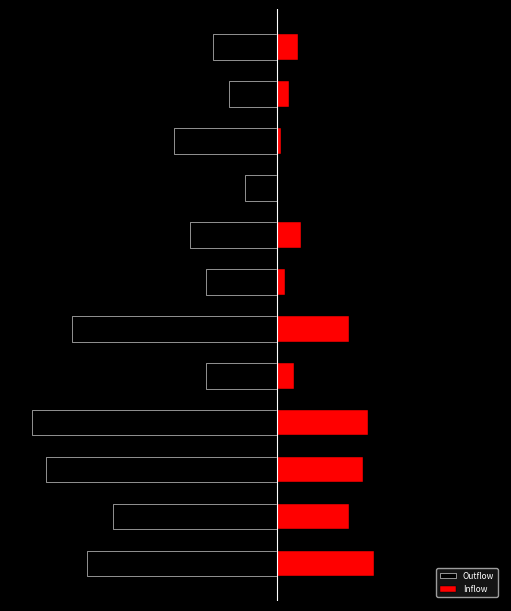

Is it true that Outflow equals -122849 at 9?

True